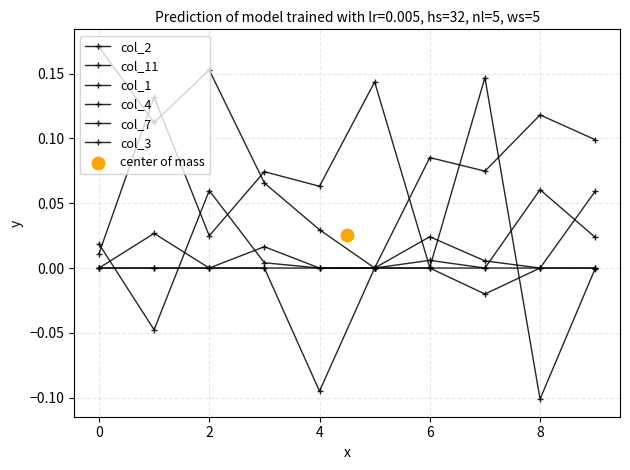

Is the value of col_4 at 0 greater than the value of col_2 at 2?

No